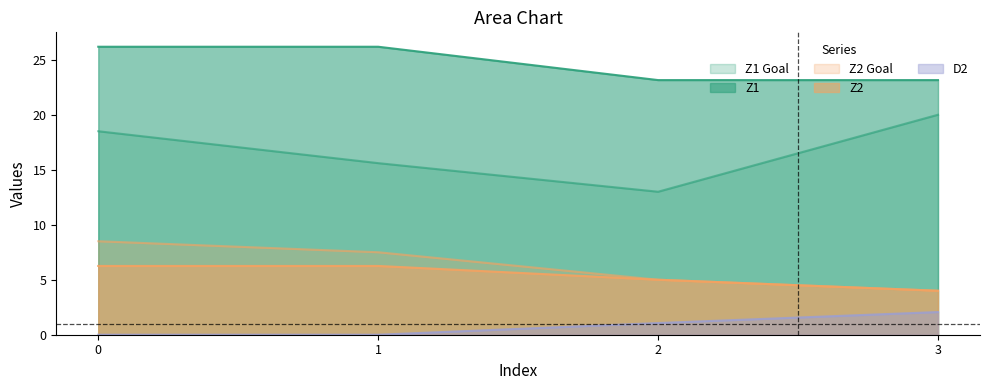

What is the spread (max minus min) of values at 0?

26.2